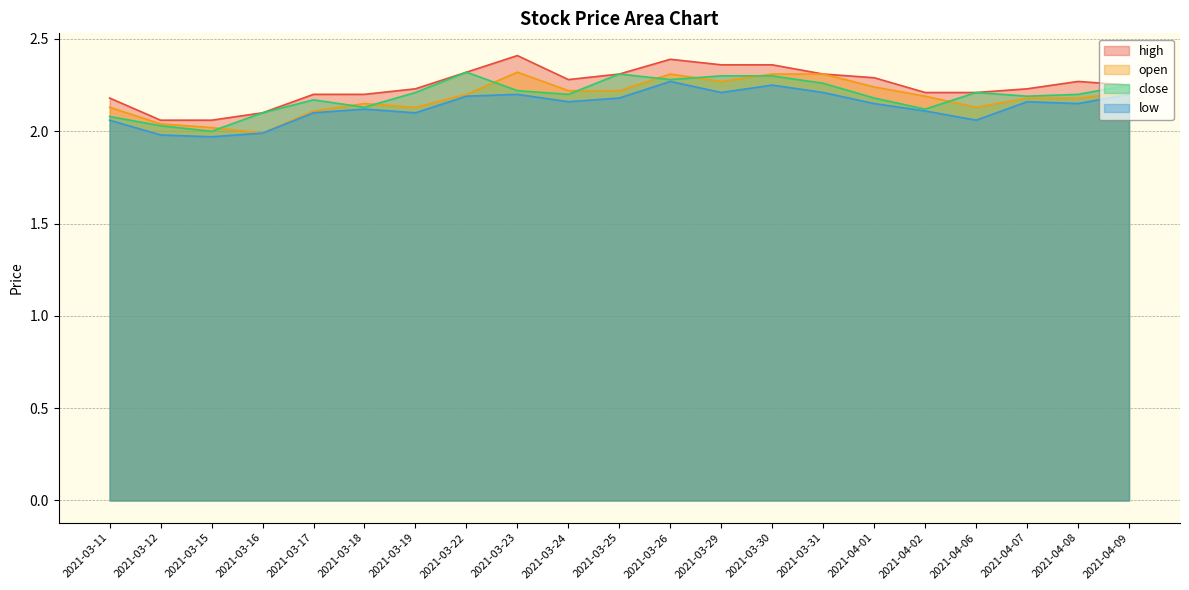

What is the spread (max minus min) of values at 2021-03-31?

0.1